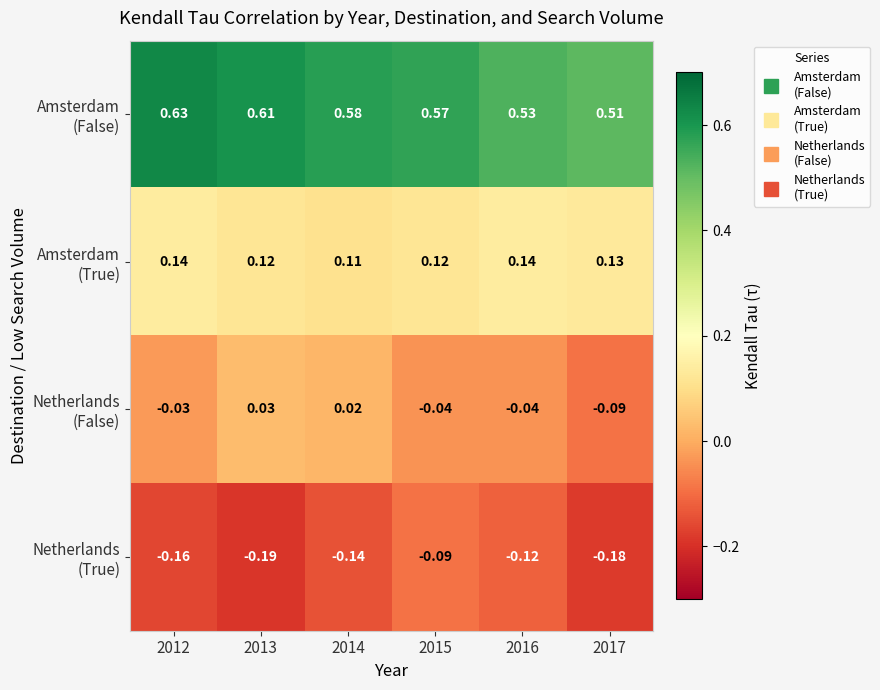

Count the number of categories in the chart.

6